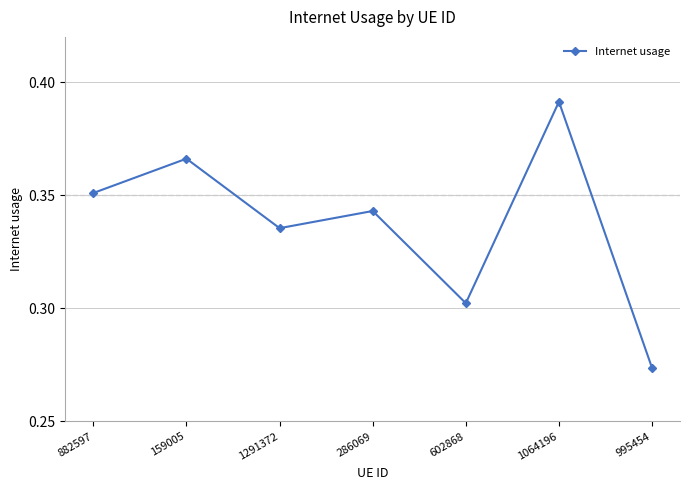

What position from the left is 995454?

7